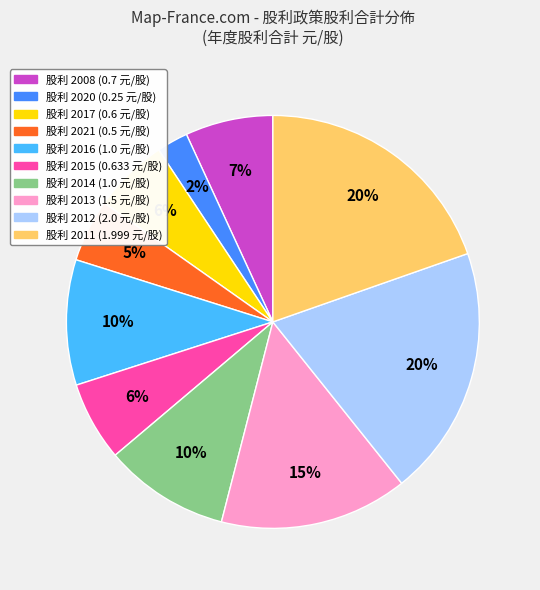

To the nearest percent, what is the average slice percentage?

10%